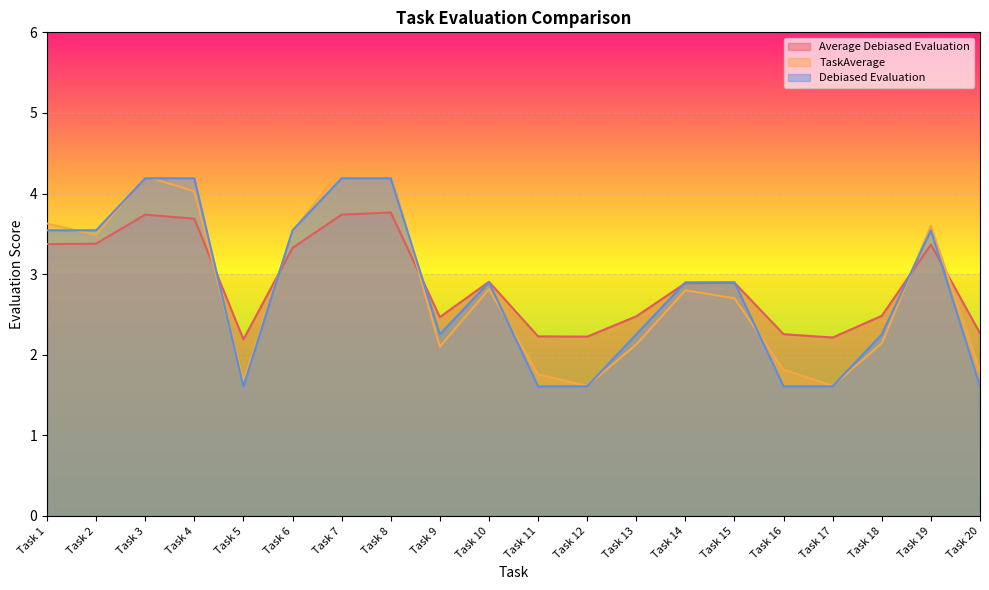

At which category does the chart reach its peak across all series?

Task 7